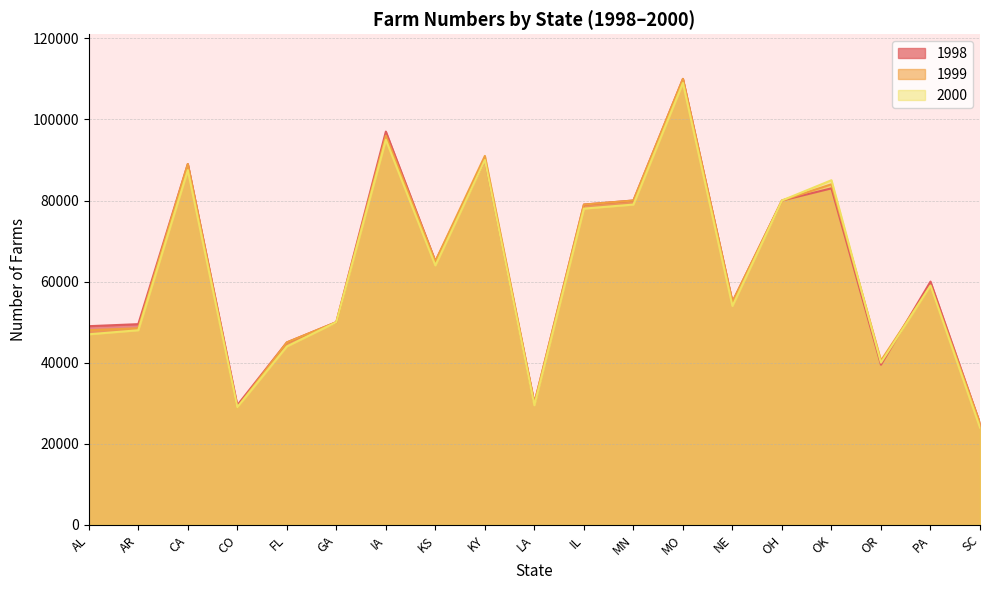

True or false: 1998 has a value of 97000 at IA.

True